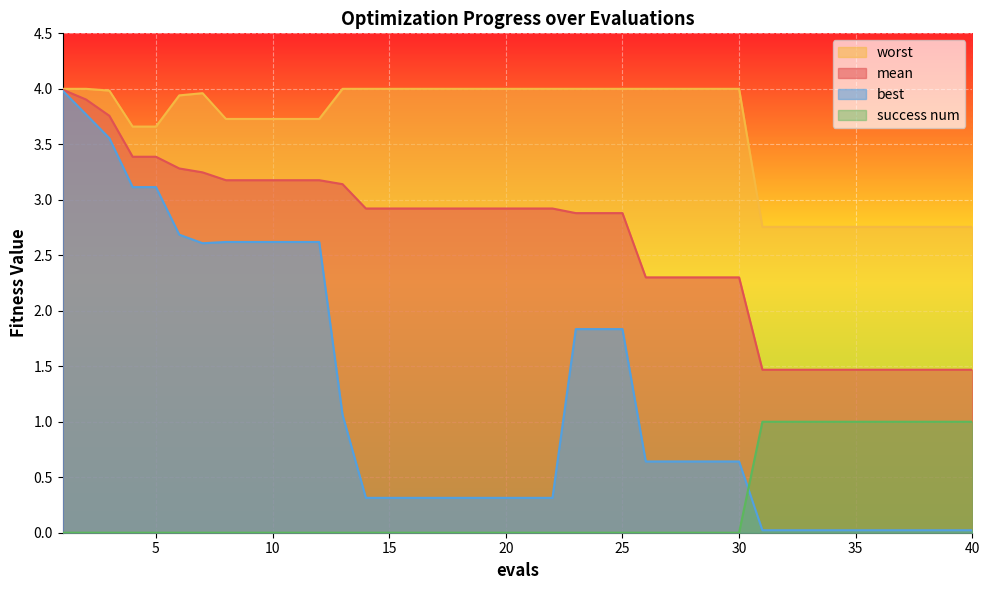

The value of worst at 34 is 2.8. True or false?

True